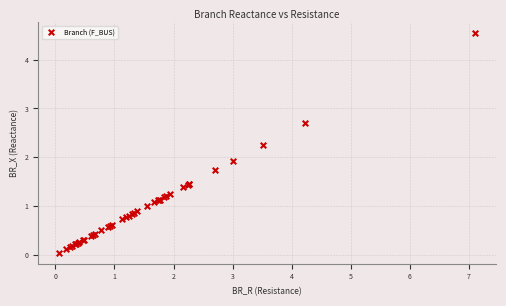

What Y value in the scatter plot is closest to 2?

1.9